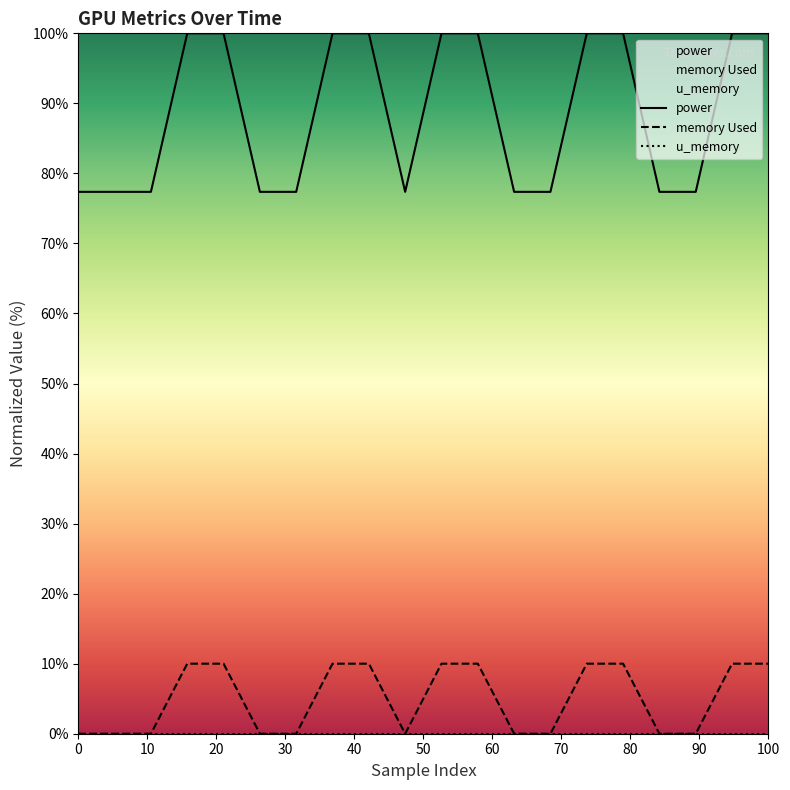

True or false: power and memory Used intersect in this chart.

False